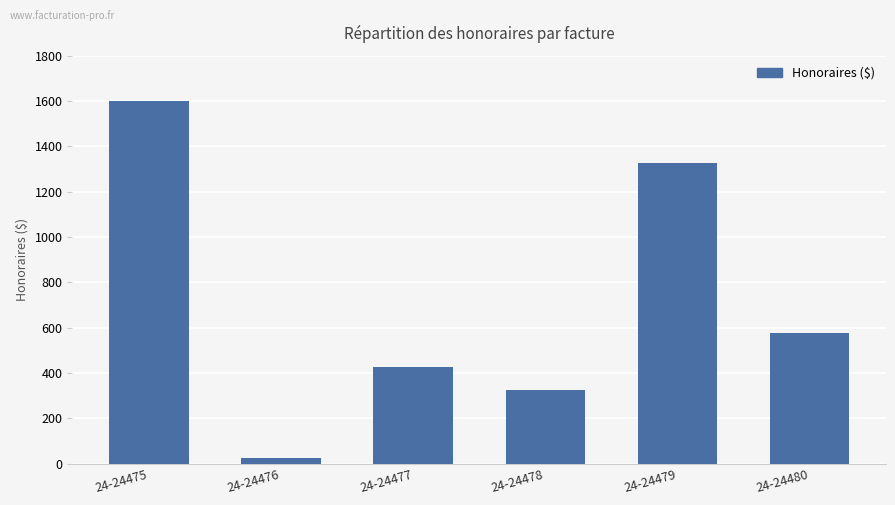

How many series are shown in this chart?

1